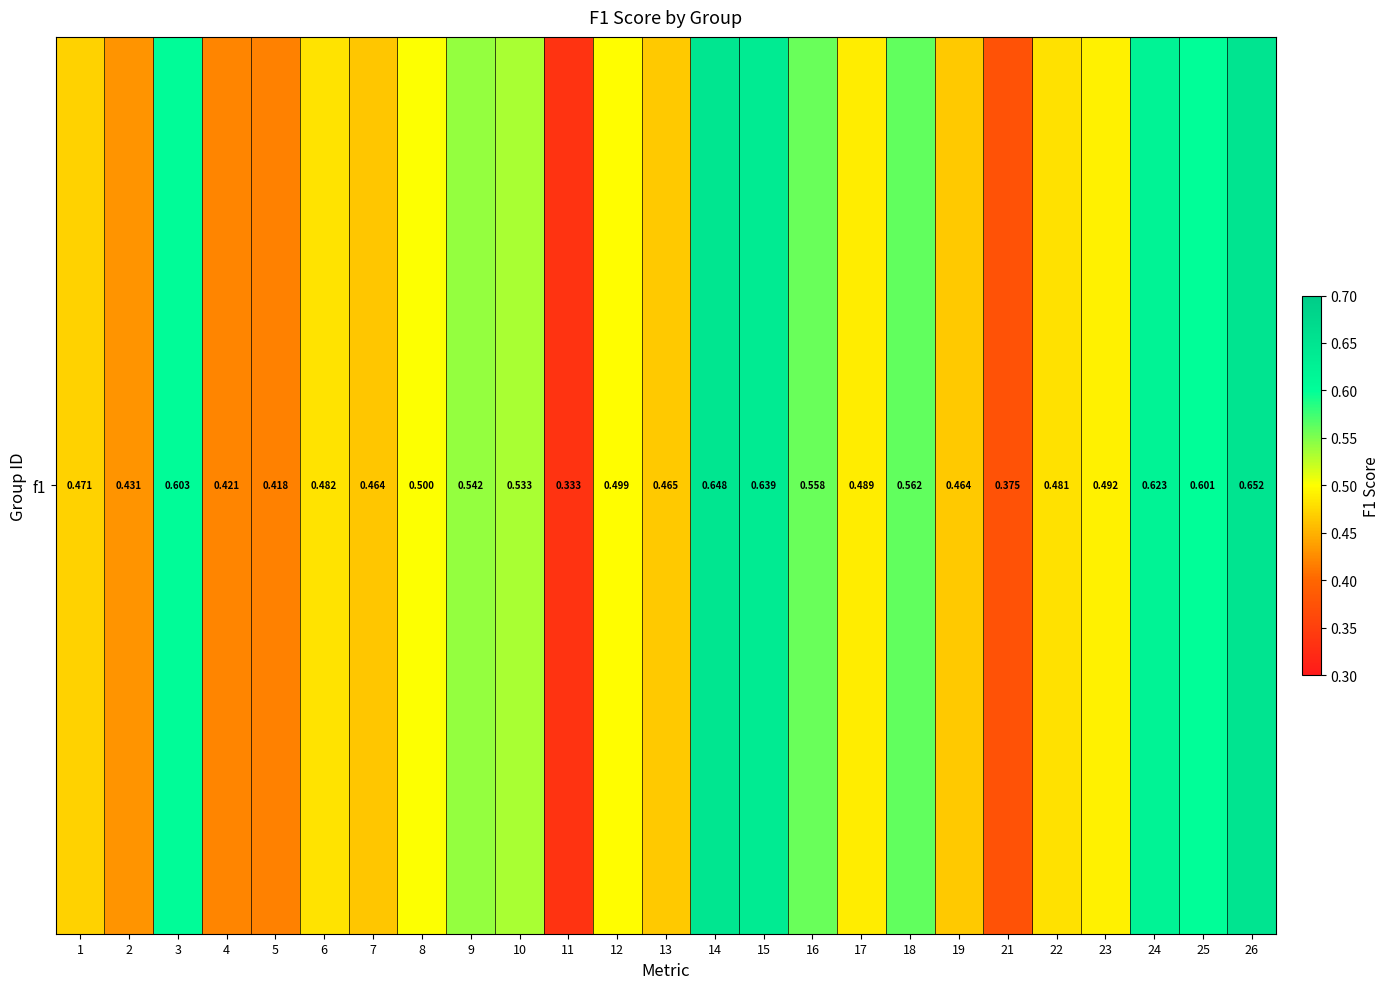

The chart shows a value of 0.9 at 15. True or false?

False